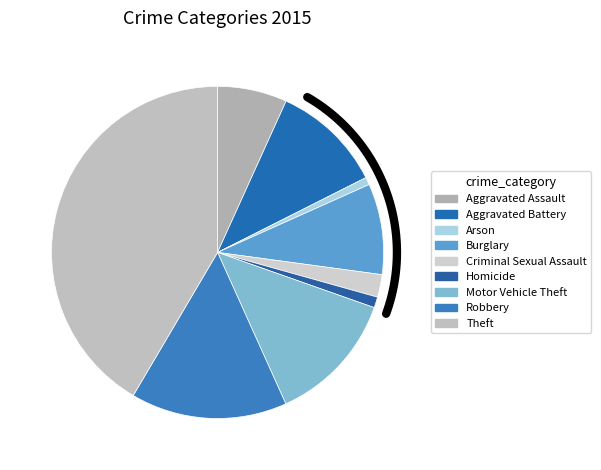

Combined, do Aggravated Battery and Robbery account for over 50%?

No